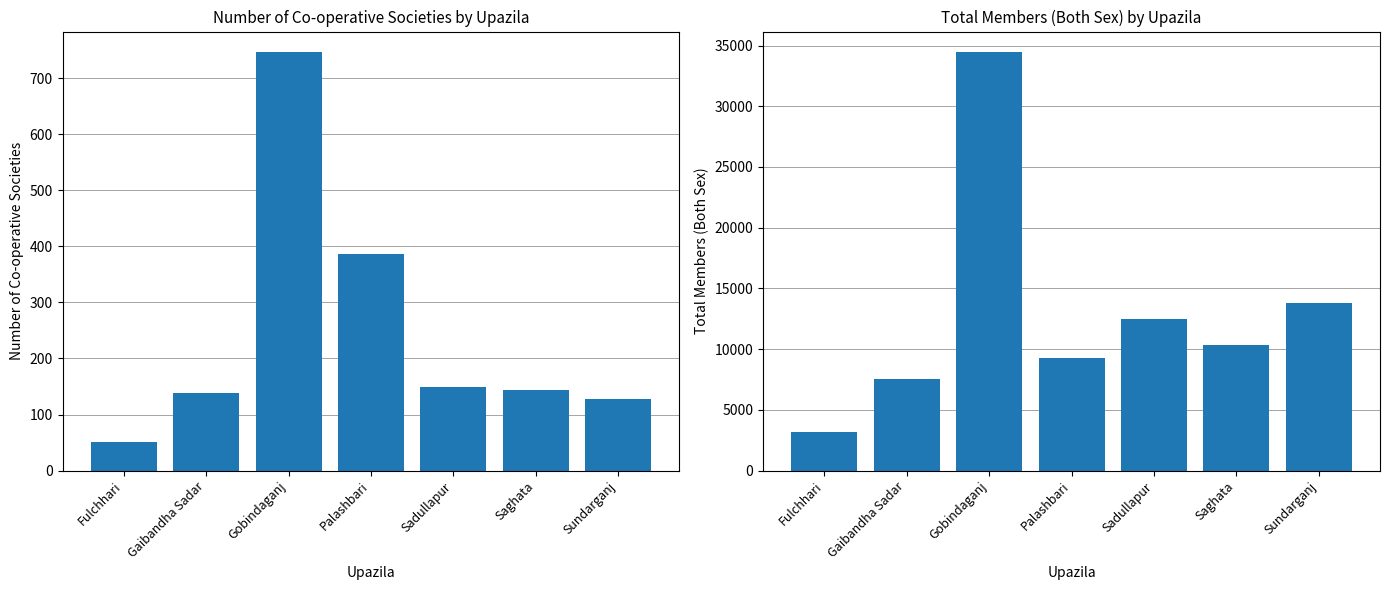

How many values in the Number of co-operative society series are below 143?

3